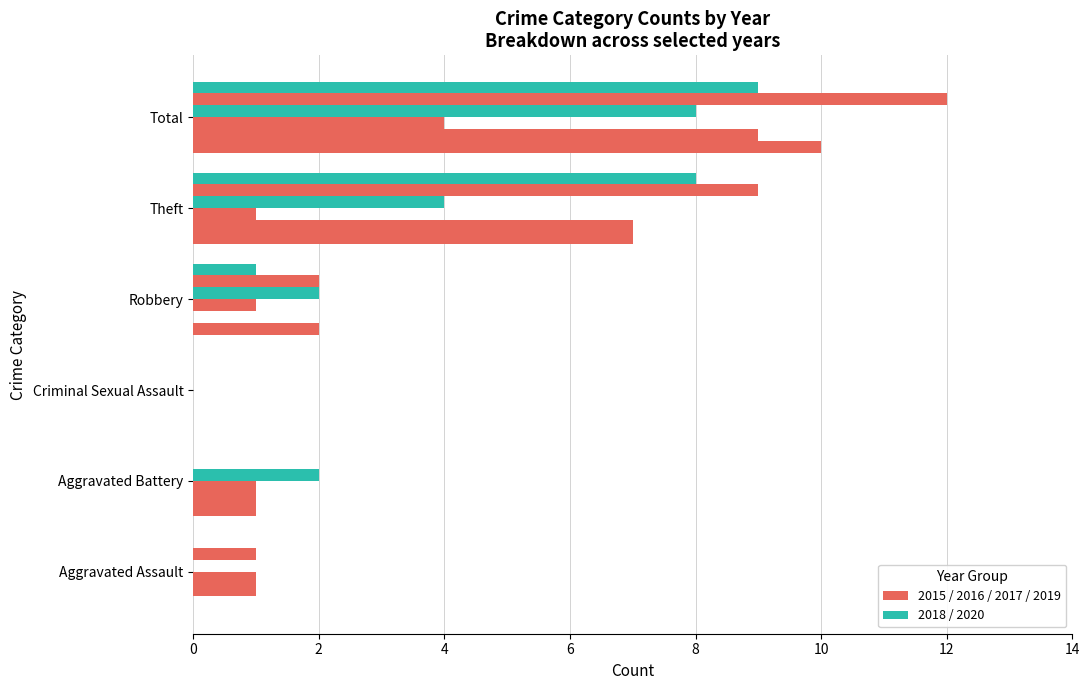

Count the number of data series in this chart.

6